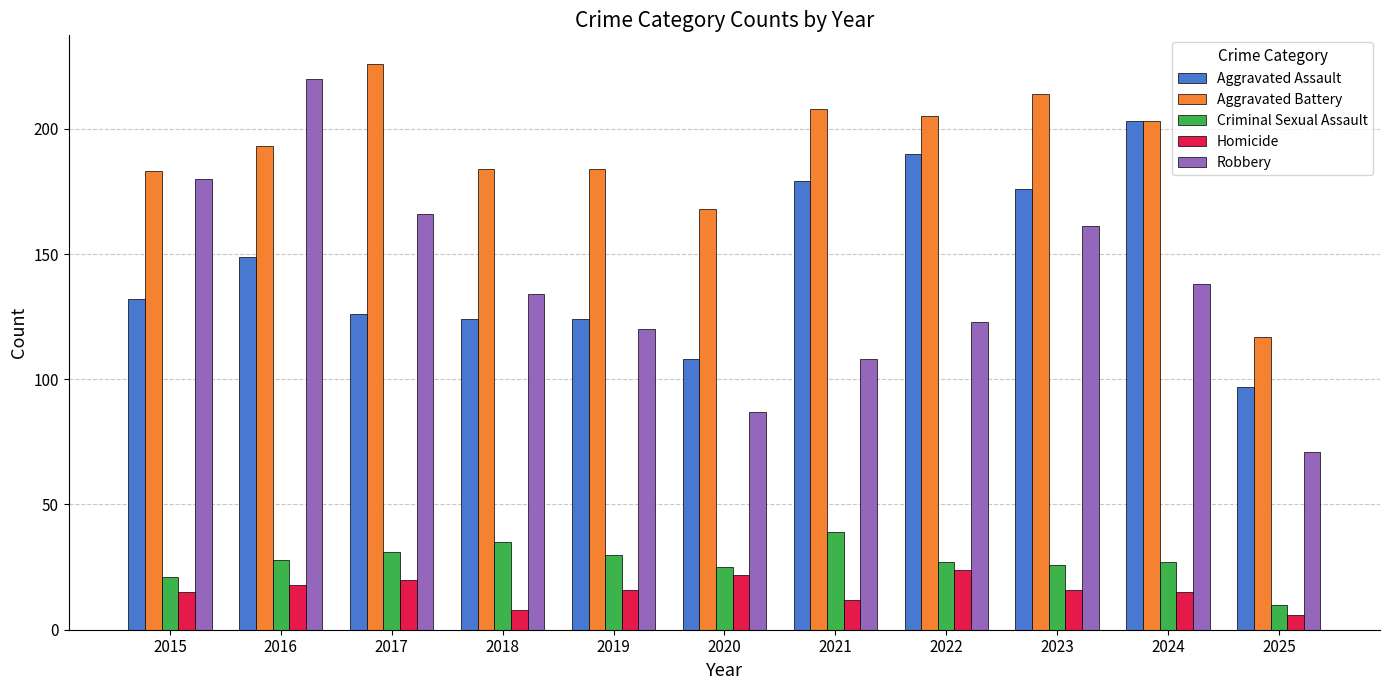

The Aggravated Battery series shows 358 at 2023. True or false?

False